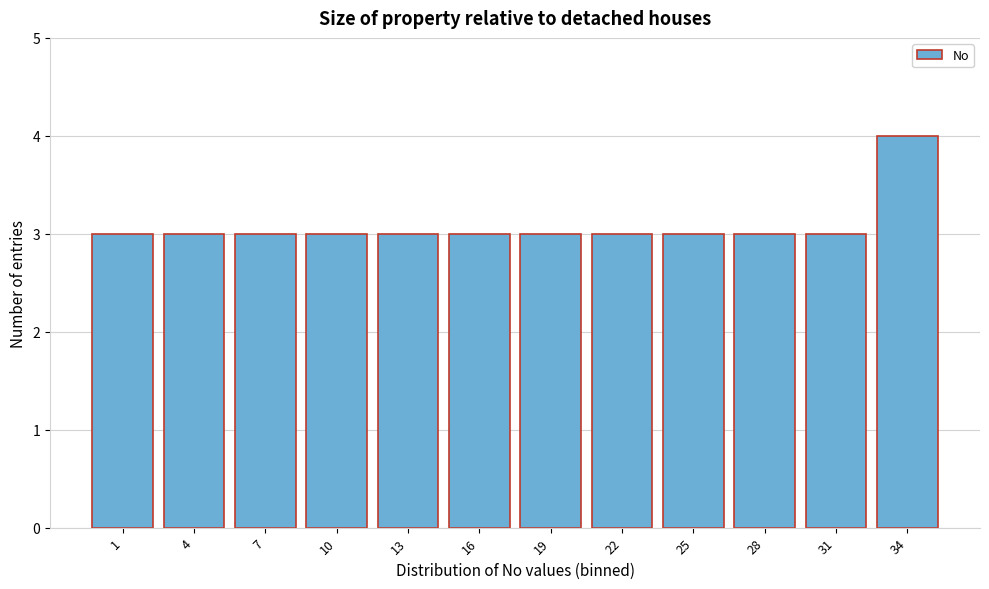

Reading left to right, transcribe all the data shown in this chart.

1=3	4=3	7=3	10=3	13=3	16=3	19=3	22=3	25=3	28=3	31=3	34=4